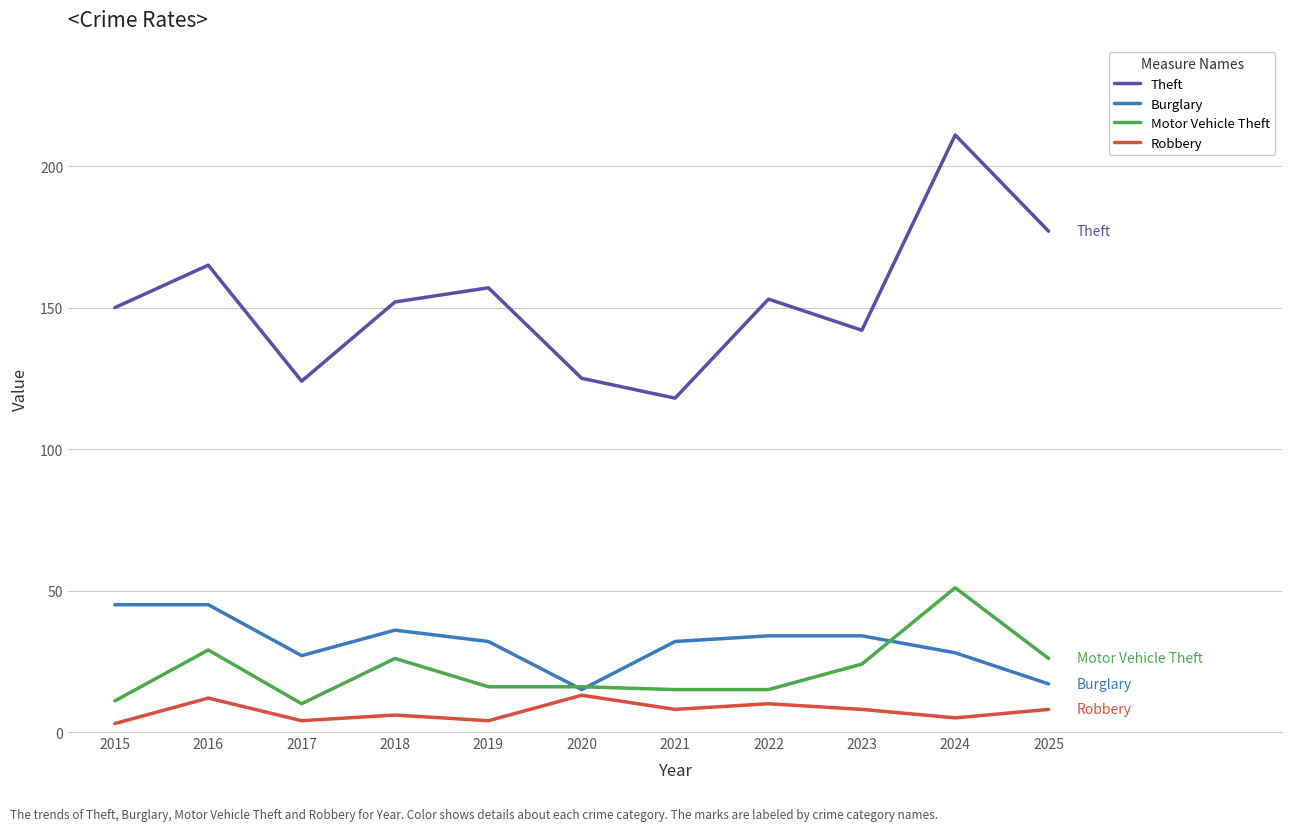

At which label does Robbery first exceed 8?

2016